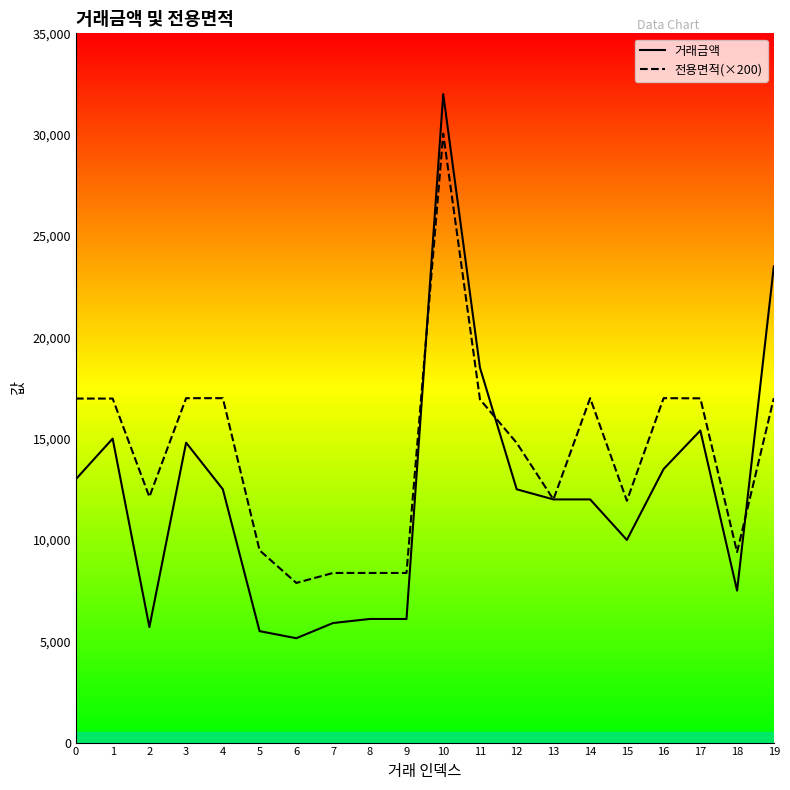

Rank the series by their maximum value, from lowest to highest.

전용면적(×200), 거래금액